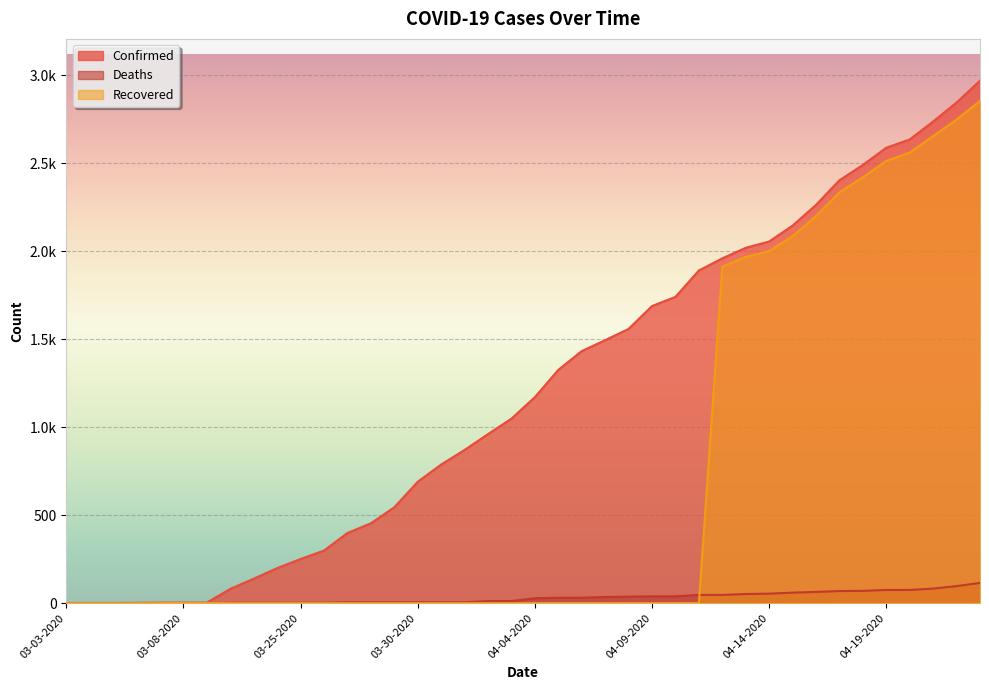

True or false: Confirmed and Recovered intersect in this chart.

False